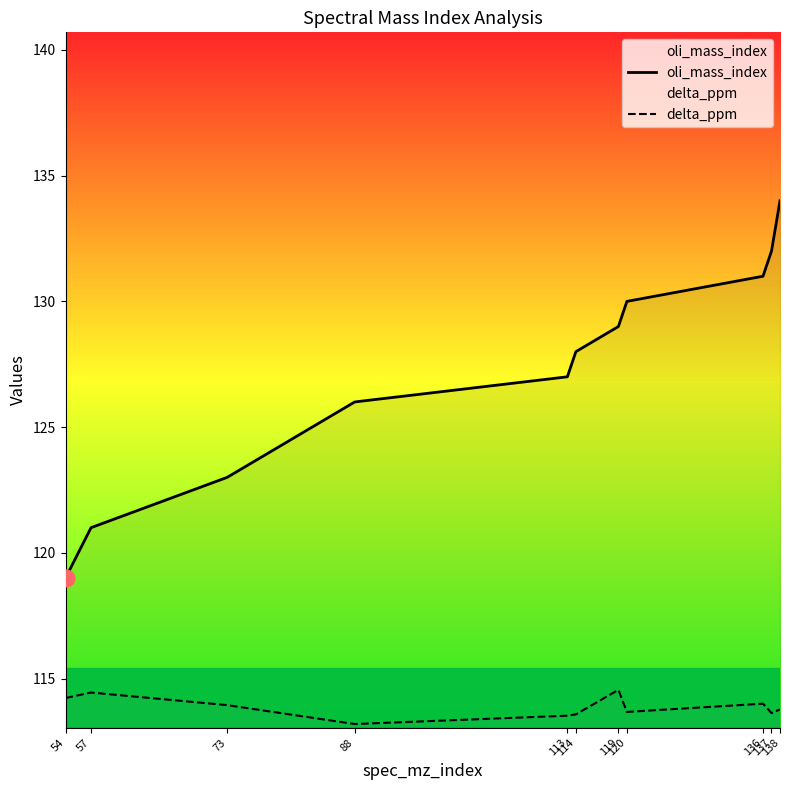

Reading right to left, extract all data points from this chart.

oli_mass_index: 138=134.0	137=132.0	136=131.0	120=130.0	119=129.0	114=128.0	113=127.0	88=126.0	73=123.0	57=121.0	54=119.0
delta_ppm: 138=113.8	137=113.6	136=114.0	120=113.7	119=114.5	114=113.6	113=113.5	88=113.2	73=113.9	57=114.4	54=114.2